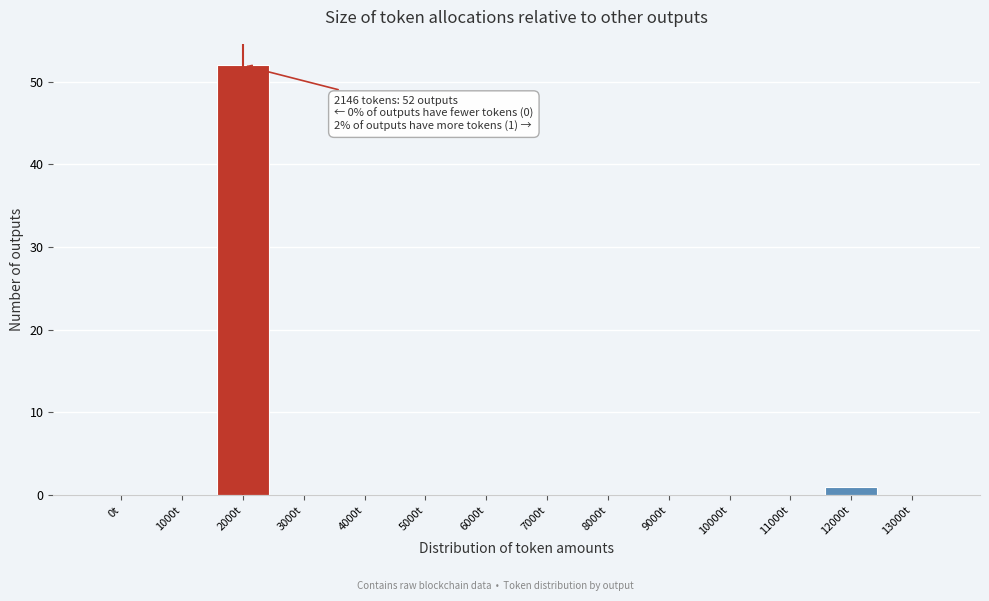

Reading left to right, extract all data points from this chart.

0t=0	1000t=0	2000t=52	3000t=0	4000t=0	5000t=0	6000t=0	7000t=0	8000t=0	9000t=0	10000t=0	11000t=0	12000t=1	13000t=0